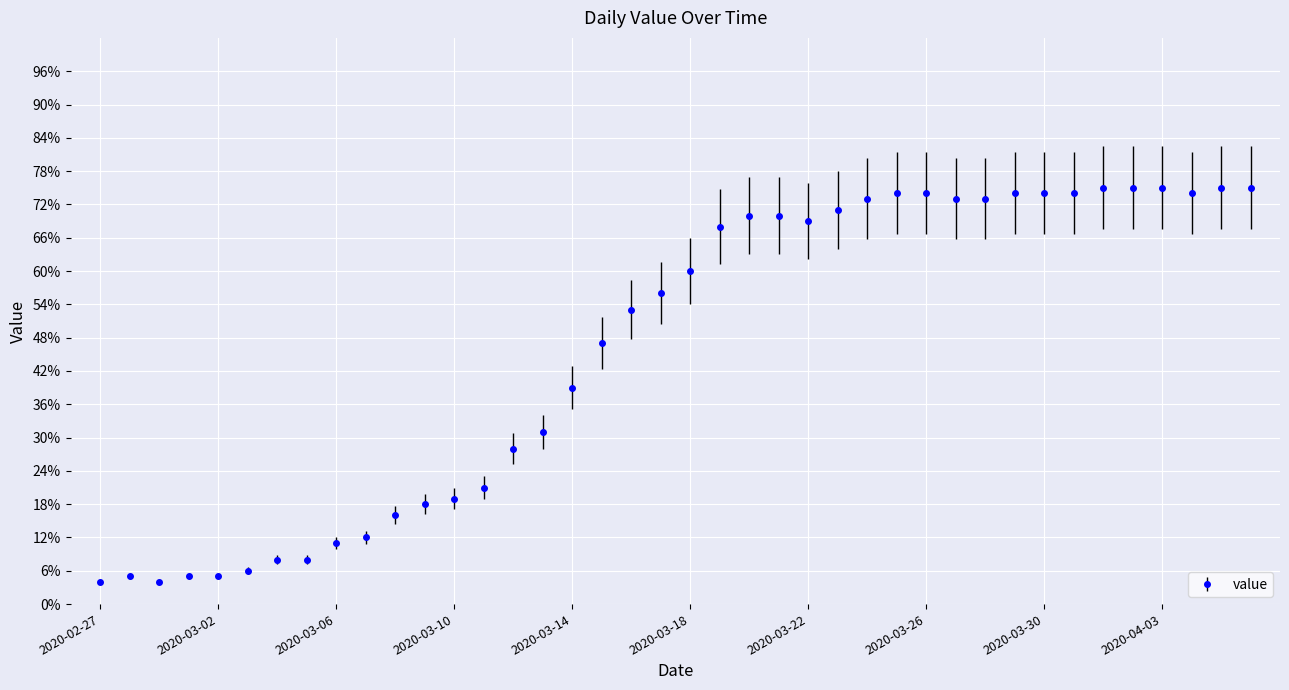

What is the greatest value displayed?

0.8